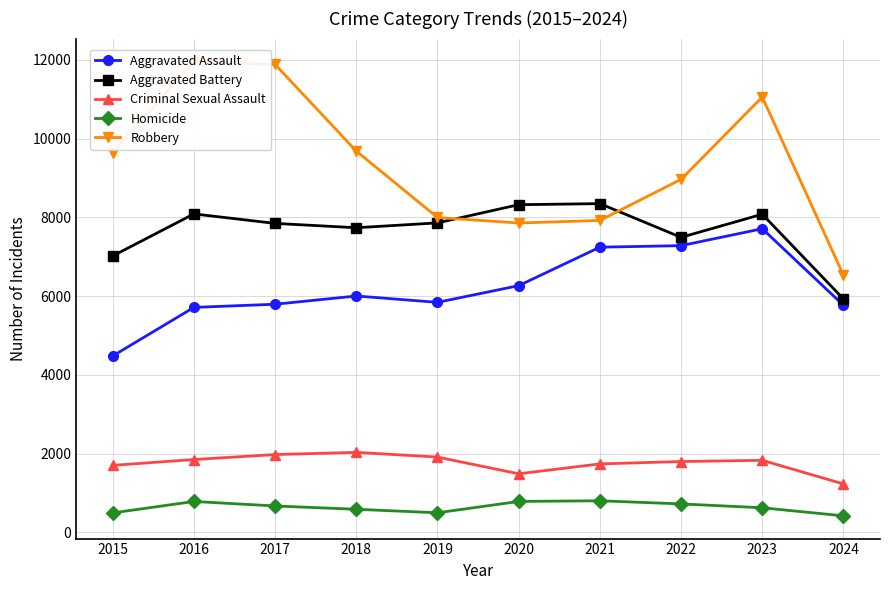

Is the value of Homicide at 2023 greater than the value of Aggravated Battery at 2023?

No